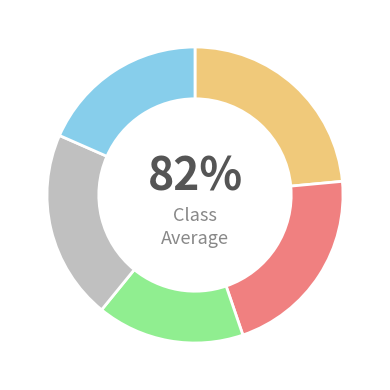

True or false: 2019/03 accounts for 16% of the total.

True